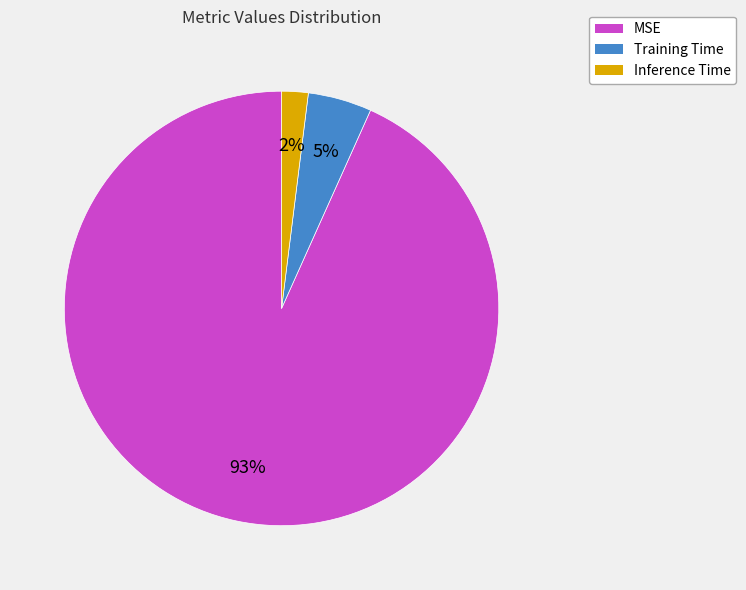

To the nearest percent, what portion does MSE represent?

93%